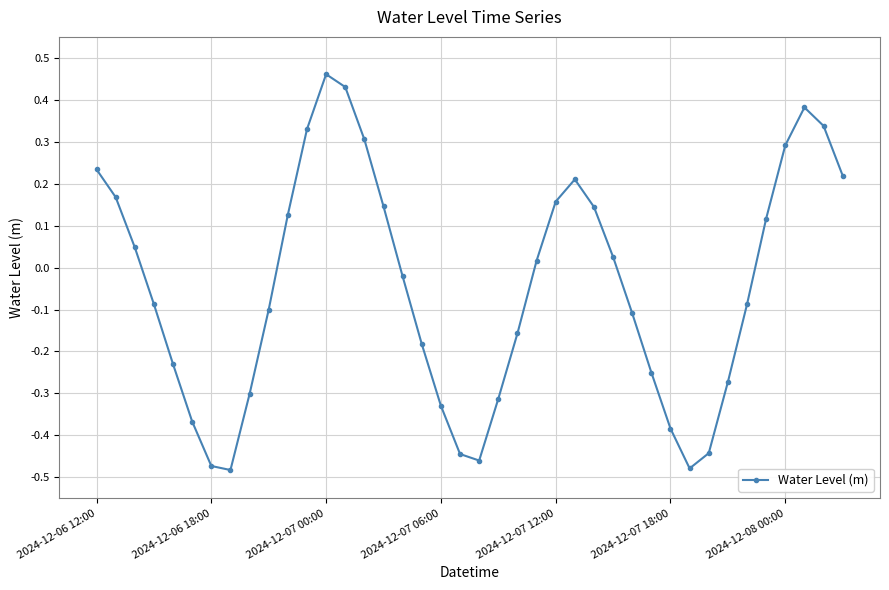

Count the number of values greater than 0.

19